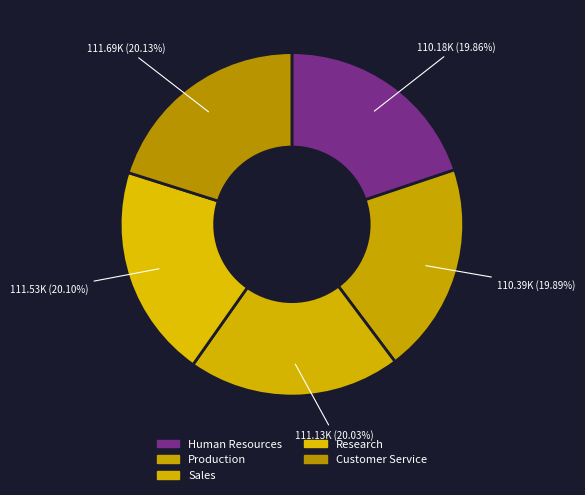

Which slice is the smallest?

Human Resources